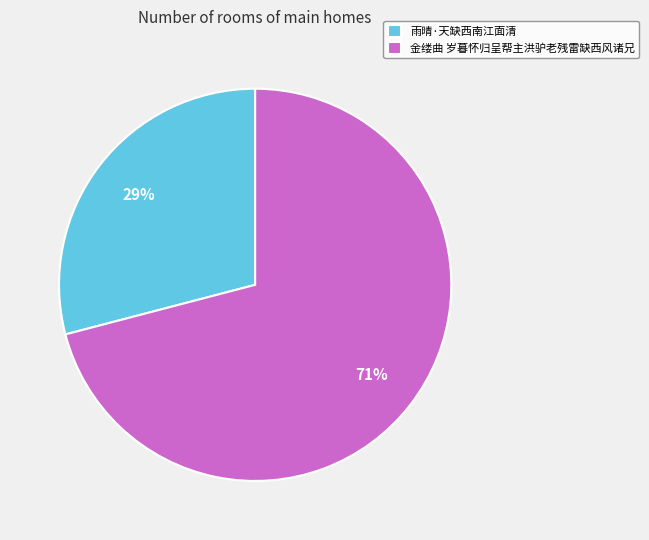

Between 金缕曲 岁暮怀归呈帮主洪驴老残雷缺西风诸兄 and 雨晴·天缺西南江面清, which is larger?

金缕曲 岁暮怀归呈帮主洪驴老残雷缺西风诸兄